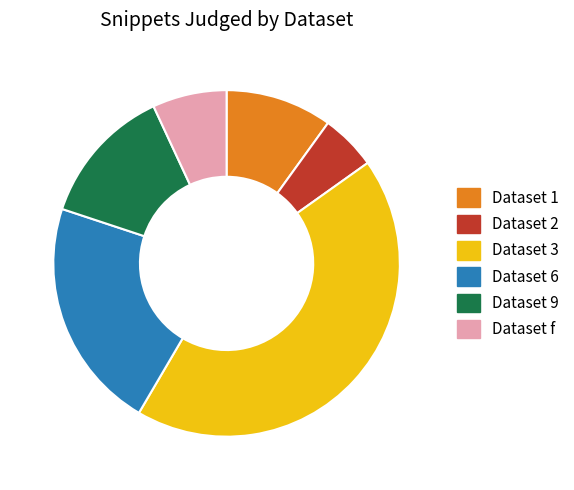

Which slice is the largest?

Dataset 3